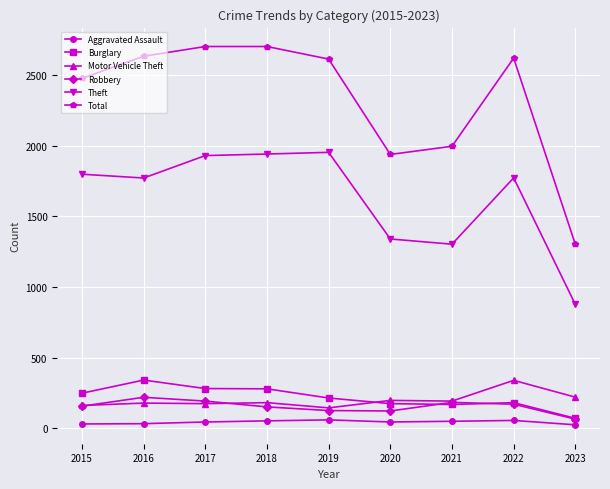

What is the sum of the Total values at 2021 and 2015?

4475